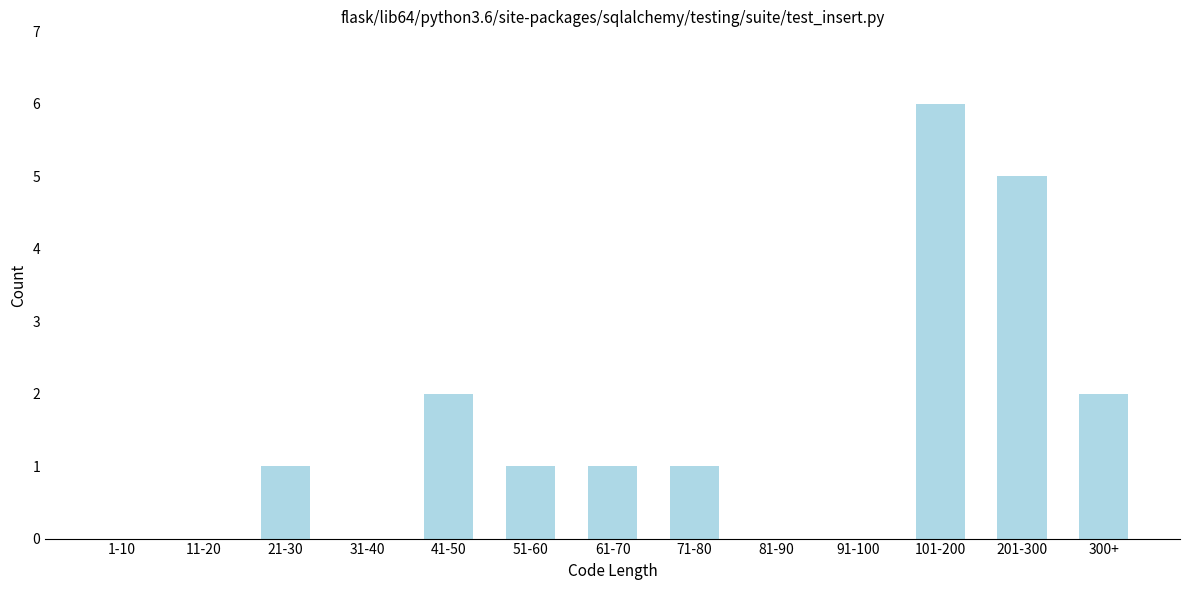

Reading right to left, transcribe all the data shown in this chart.

300+=2	201-300=5	101-200=6	91-100=0	81-90=0	71-80=1	61-70=1	51-60=1	41-50=2	31-40=0	21-30=1	11-20=0	1-10=0